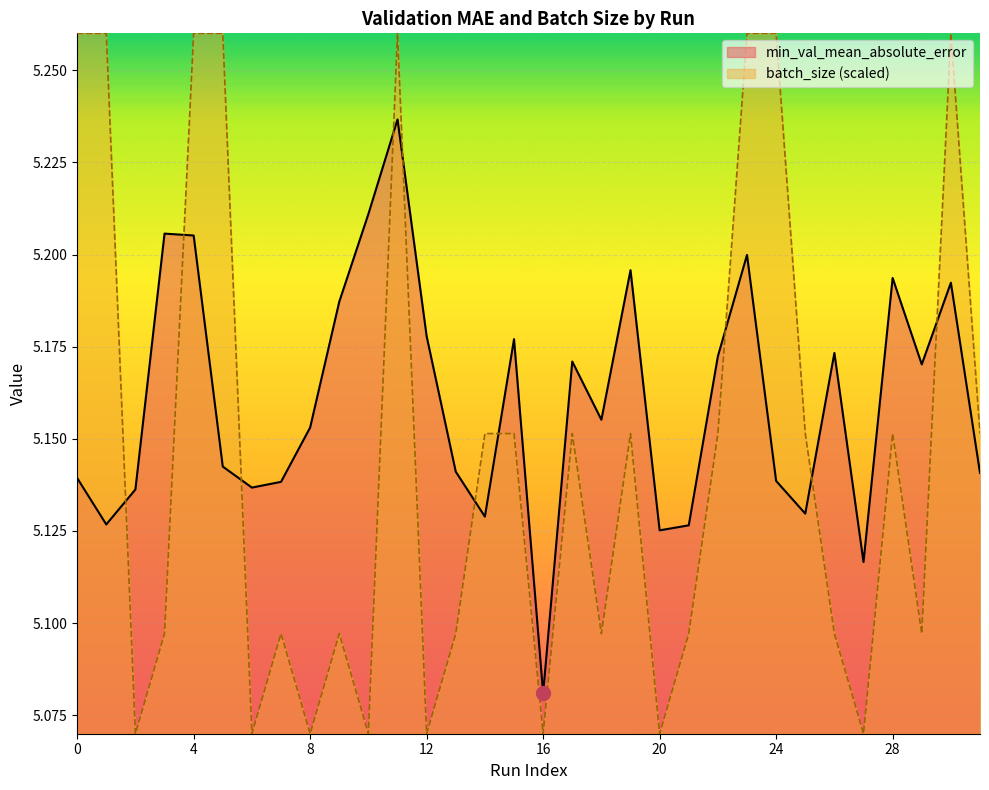

What is the maximum value for batch_size?

5.3